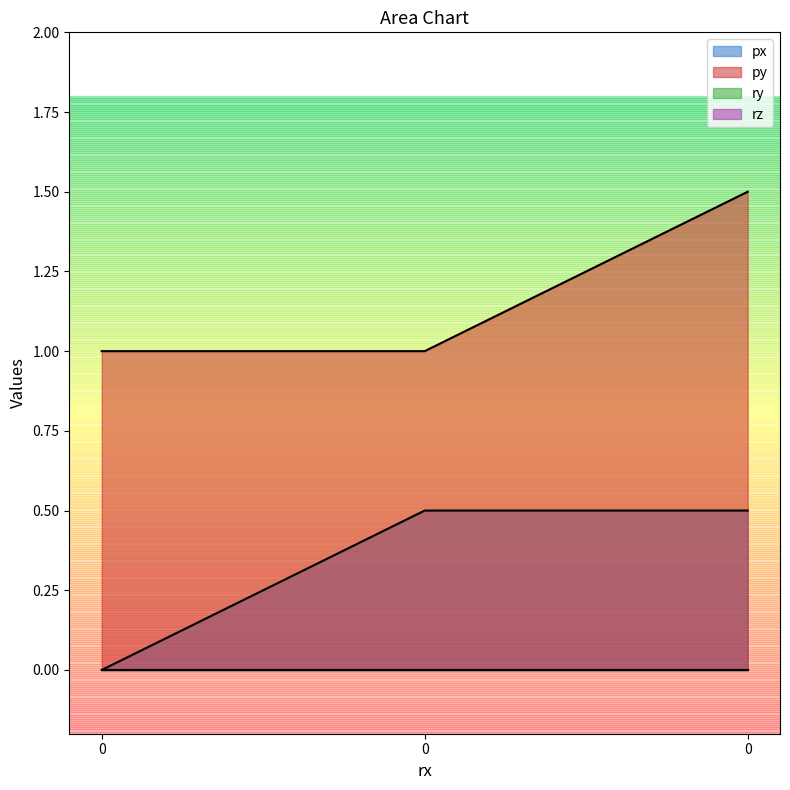

How many values in px are above zero?

2